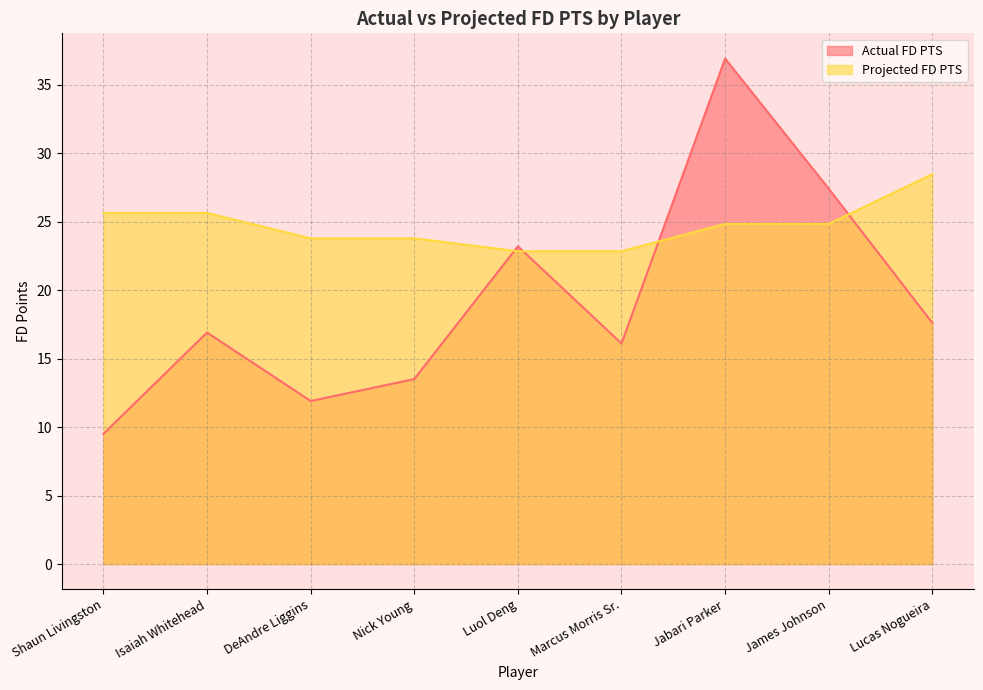

Is the value of Projected FD PTS at Lucas Nogueira greater than the value of Actual FD PTS at Isaiah Whitehead?

Yes